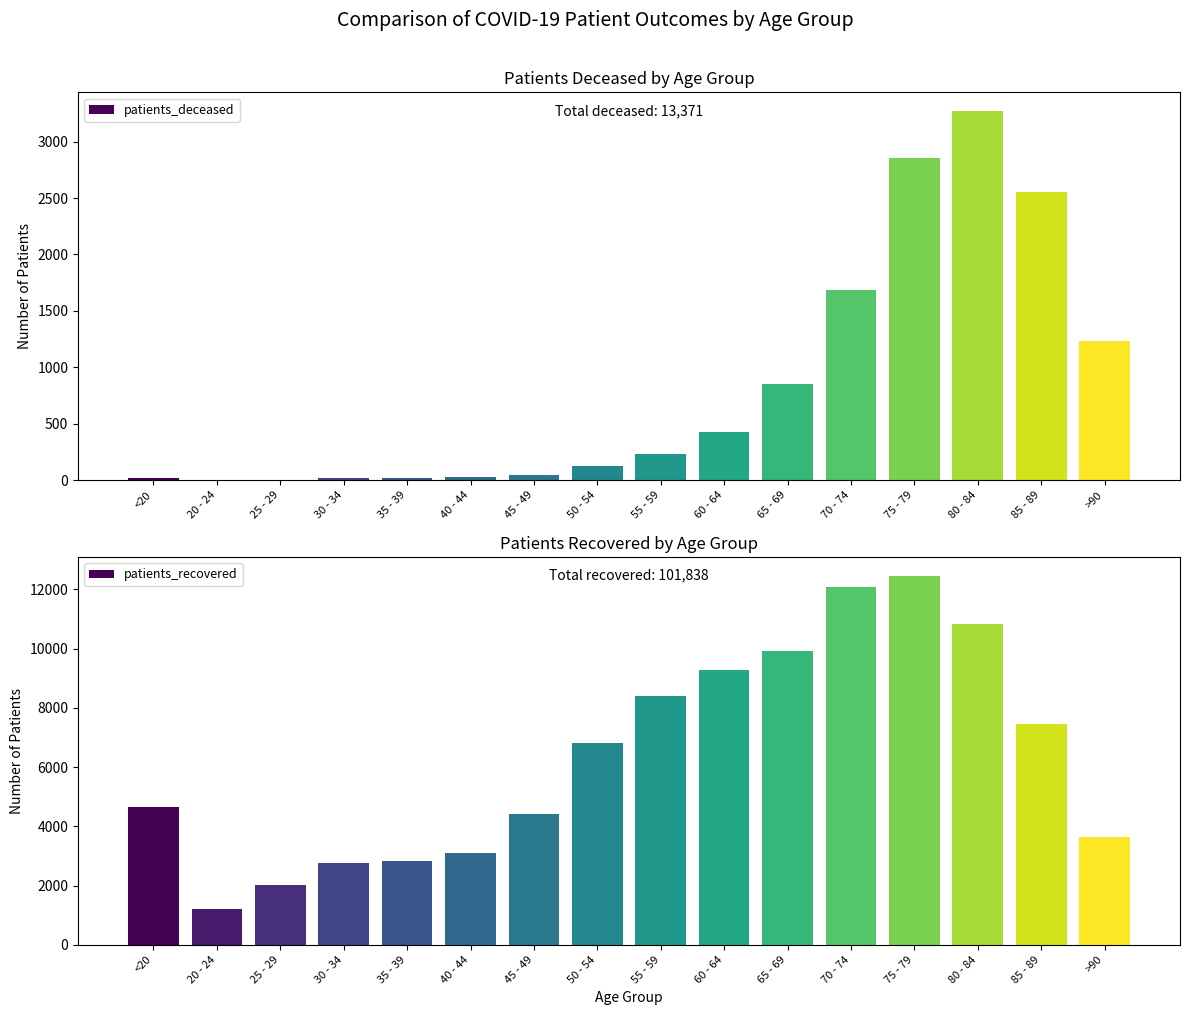

What is the value of the patients_recovered bar at the 11th from the left?

9917